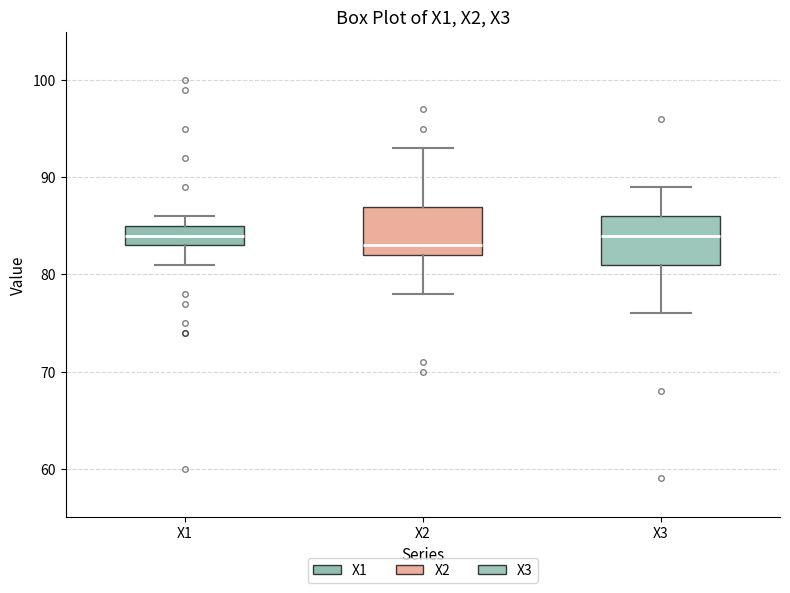

Which box's median line is the lowest?

X2